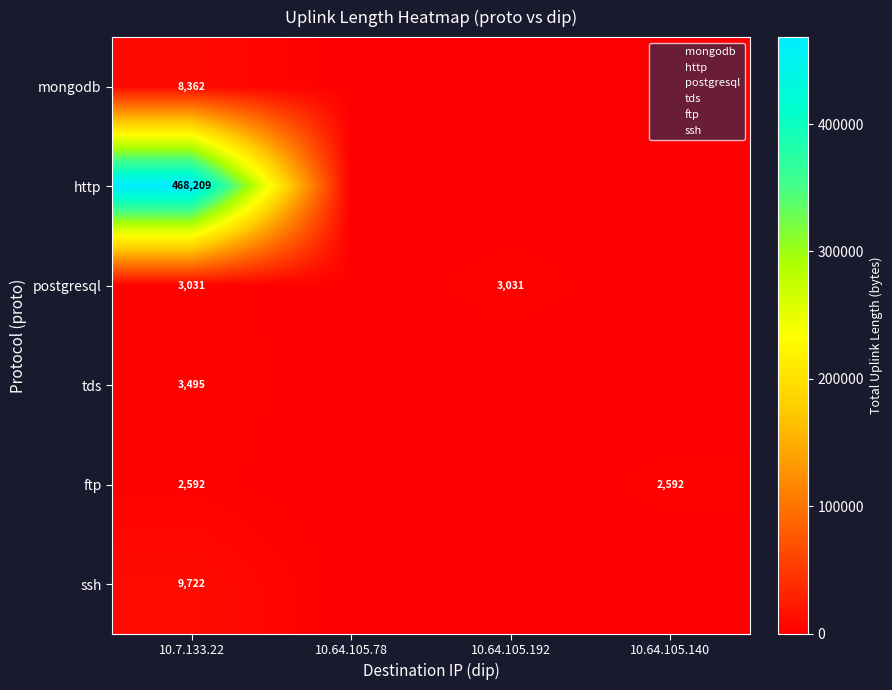

Is it true that ftp equals 3970 at 10.7.133.22?

False